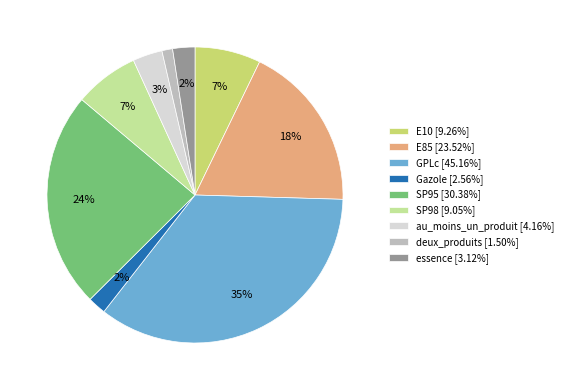

What percentage is the deux_produits slice, to the nearest percent?

1%